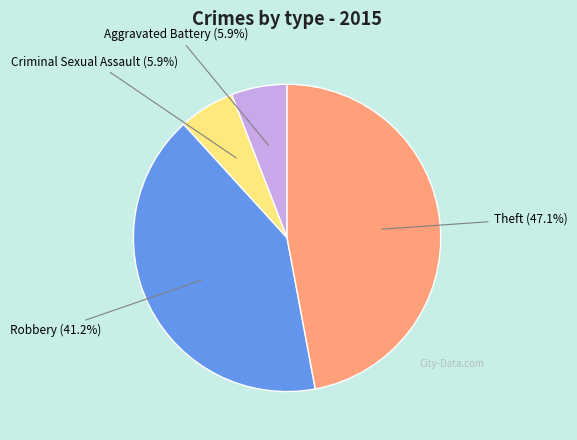

Is there any slice that represents more than half of the pie?

No